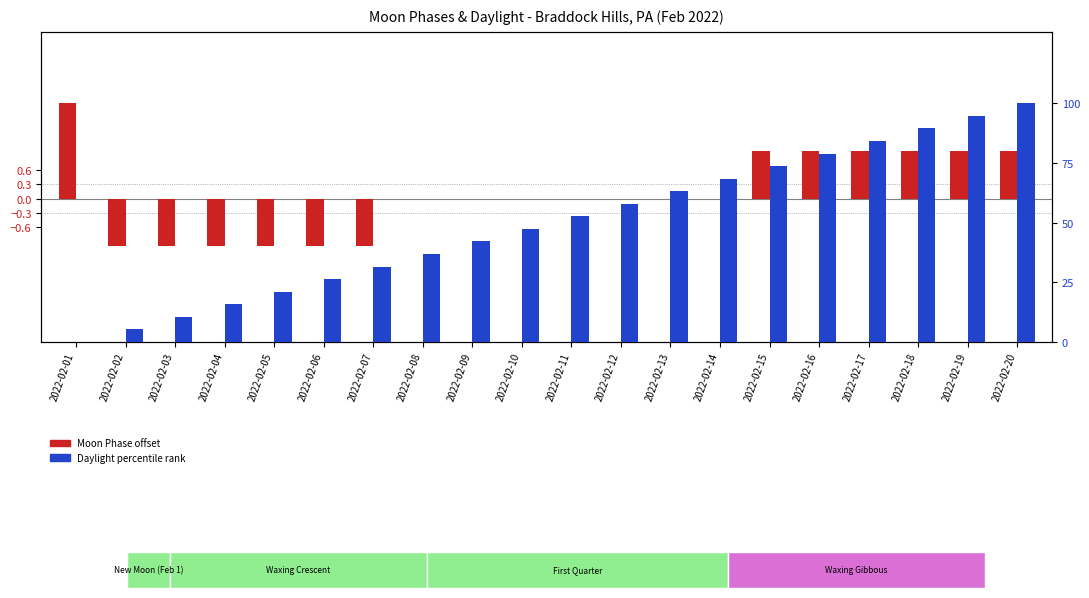

The Moon Phase offset series shows 1.0 at 2022-02-19. True or false?

True